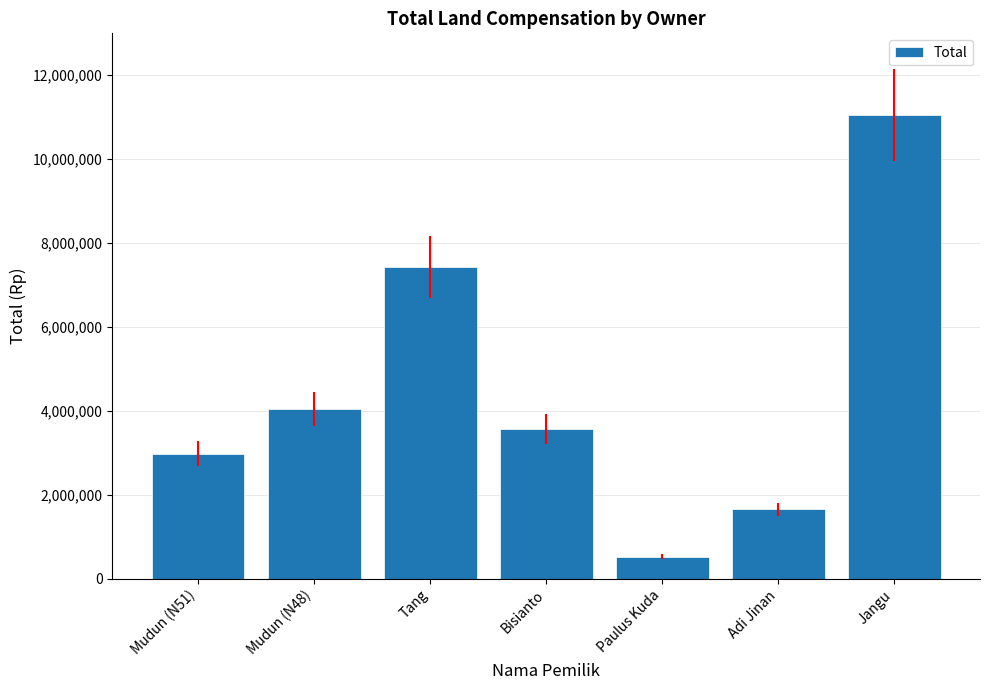

Reading left to right, list all the values displayed in this chart.

2975000	4050000	7425000	3575000	525000	1650000	11050000